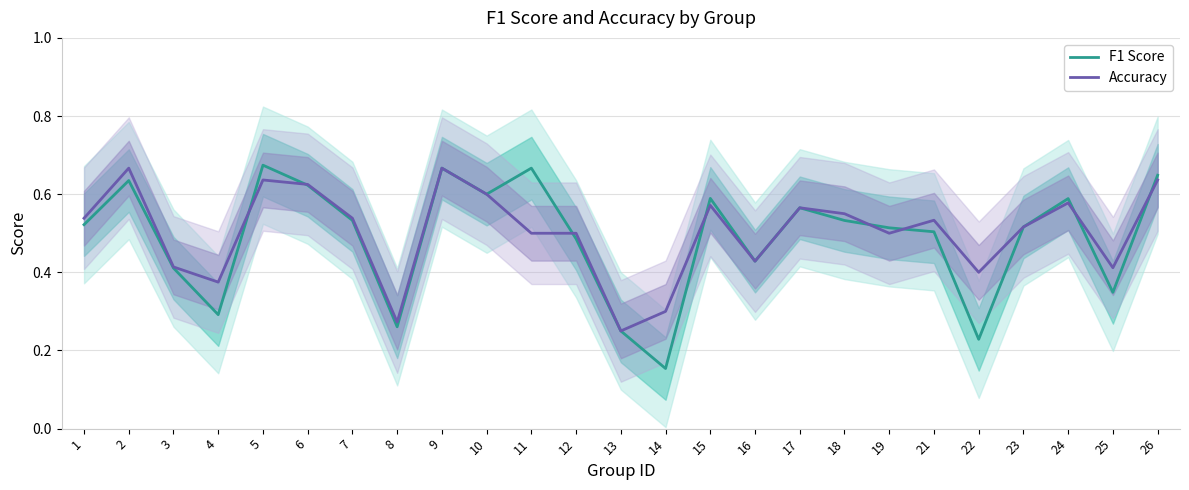

What is the value of the F1 Score point at the 10th from the left?

0.6